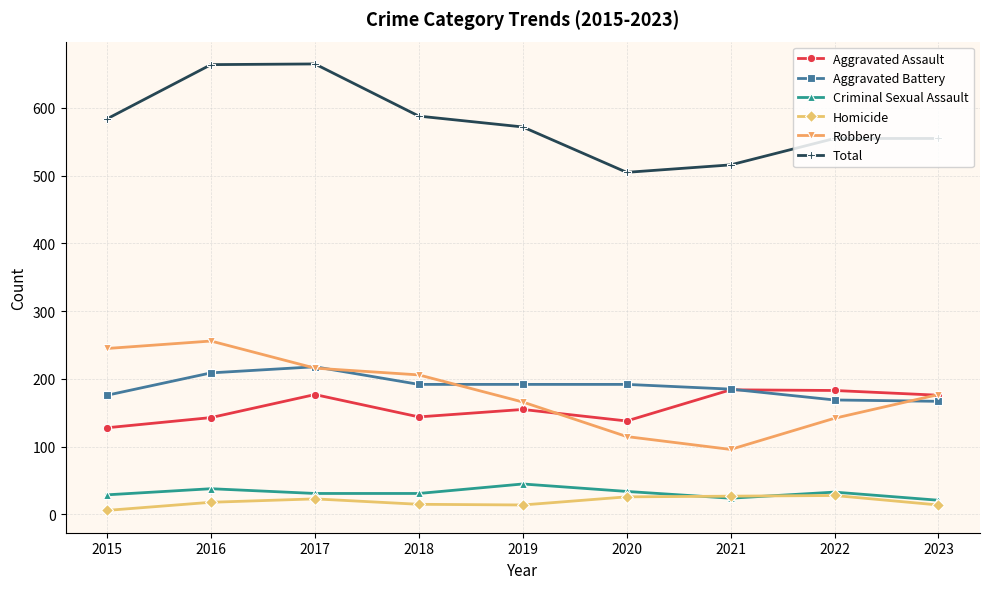

Between 2017 and 2019, which series saw the biggest shift?

Total